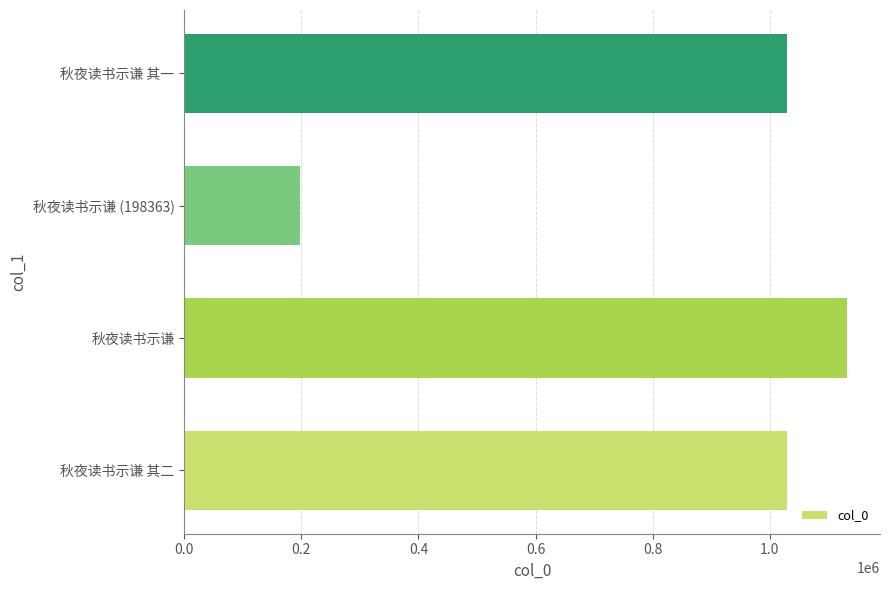

What is the approximate value at 秋夜读书示谦 其一?

1029929